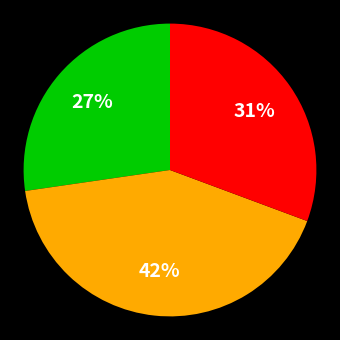

To the nearest percent, what is the difference between the largest and smallest slice percentages?

15%